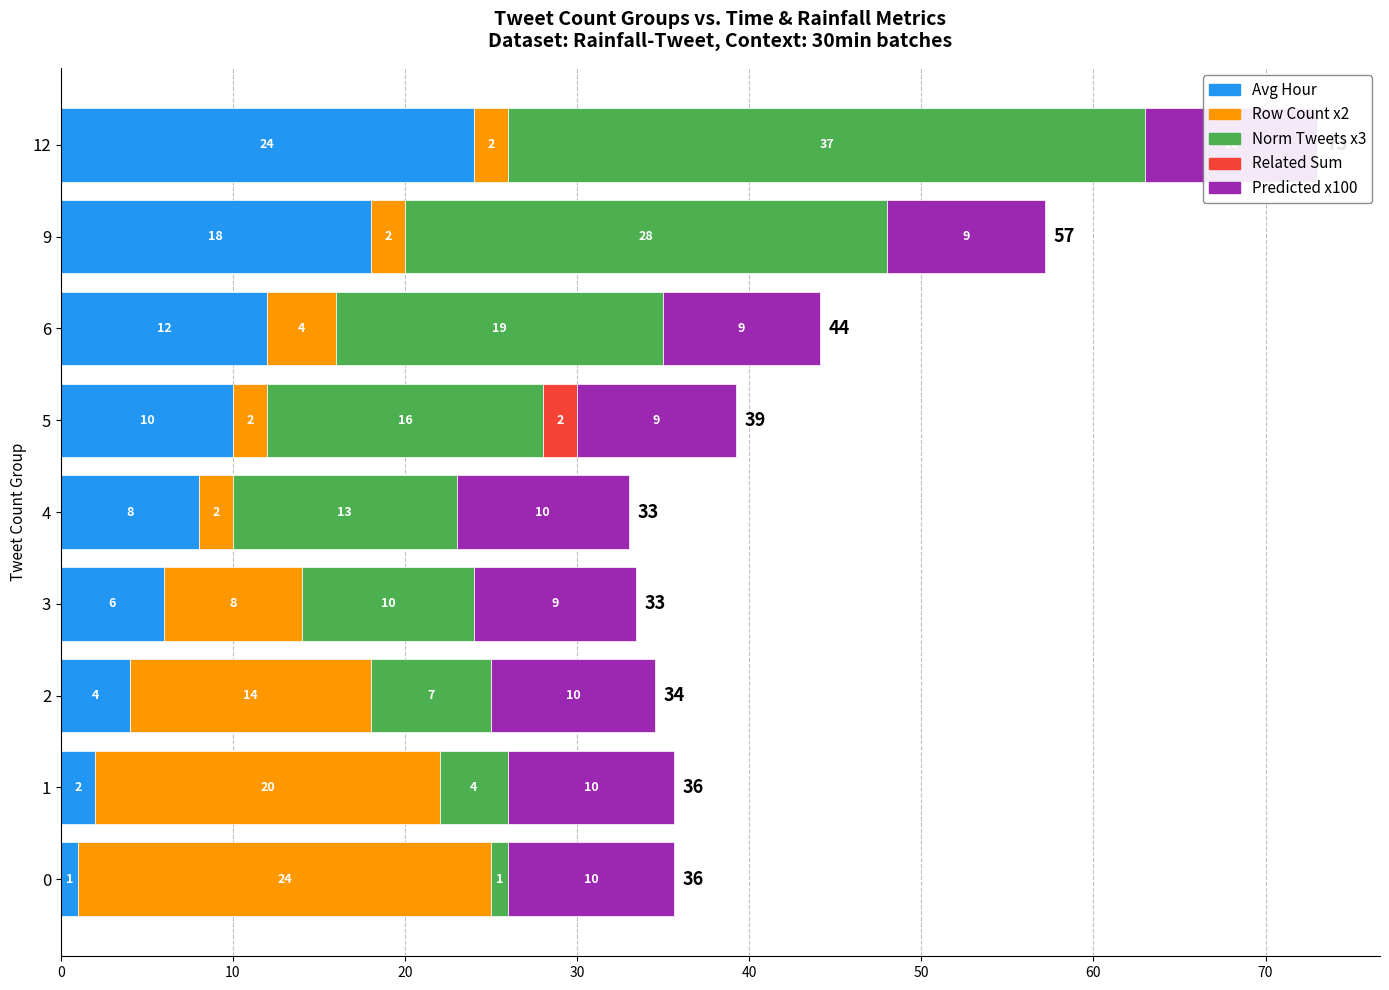

What are all the series names shown in the legend?

Avg Hour, Row Count x2, Norm Tweets x3, Related Sum, Predicted x100